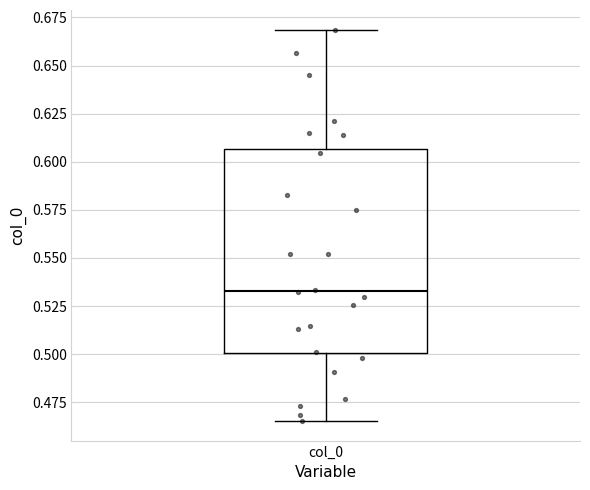

Read this box plot against the y-axis: the position of the median line, the range covered by the box, and the ends of both whiskers. The values are not printed on the chart, so give them approximately, as read against the axis.

median 0.535, box 0.500 to 0.605, whiskers 0.465 to 0.670